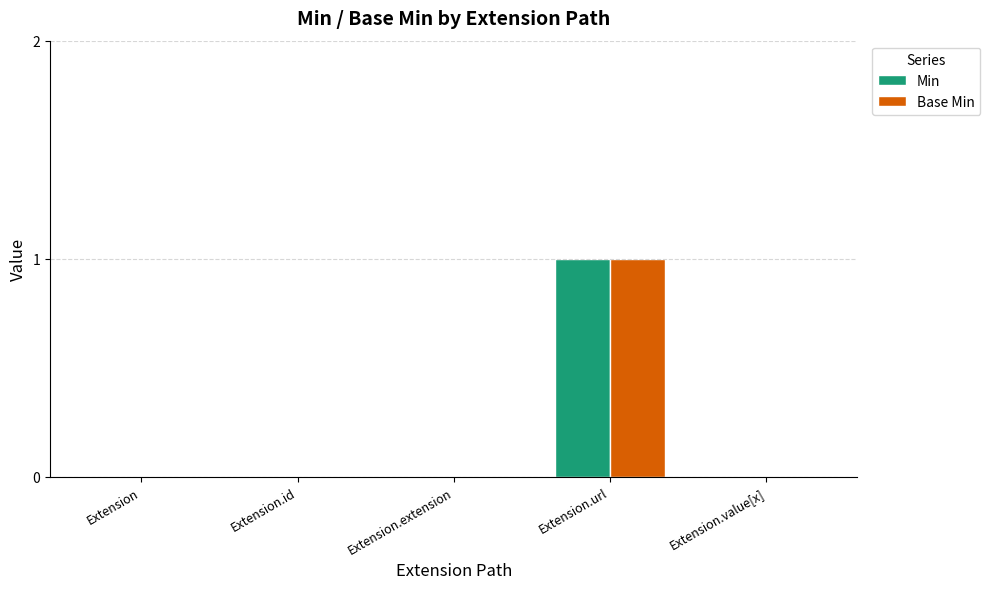

How many categories are shown in the chart?

5